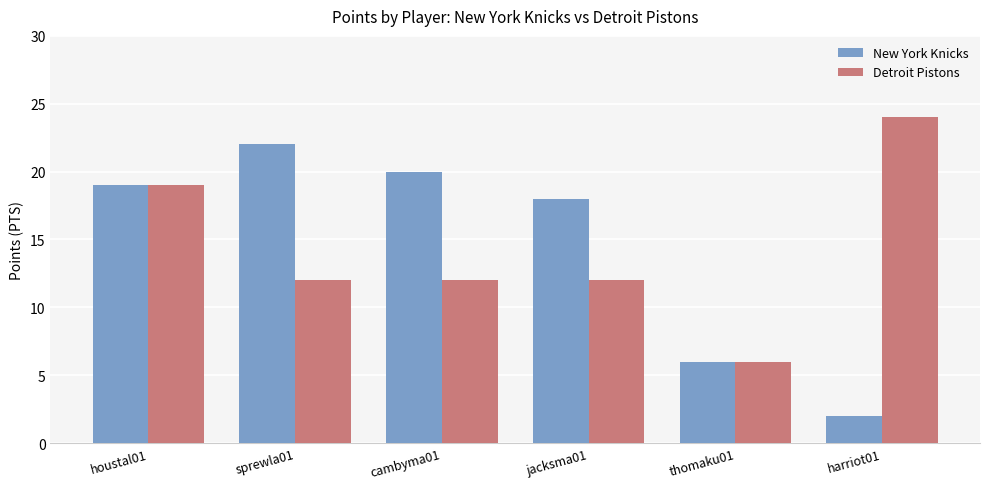

The value of New York Knicks at cambyma01 is 20. True or false?

True